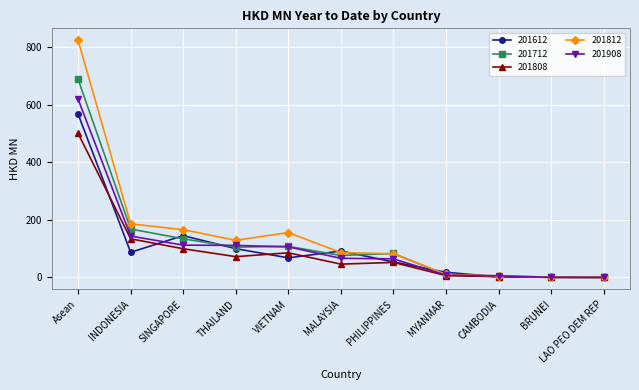

Between which two adjacent categories do 201712 and 201612 first intersect?

INDONESIA and SINGAPORE